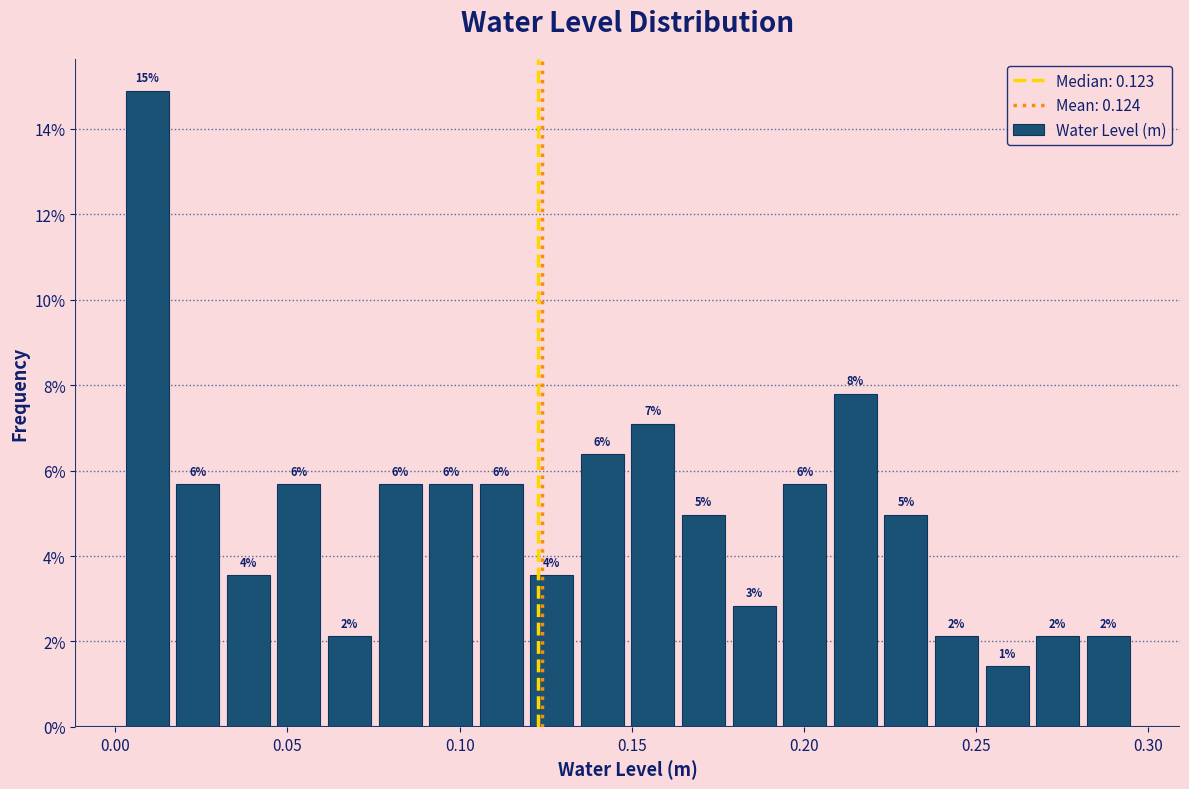

Around what value on the x-axis is the tallest bar? Give the approximate position of its centre, as read against the axis.

0.010